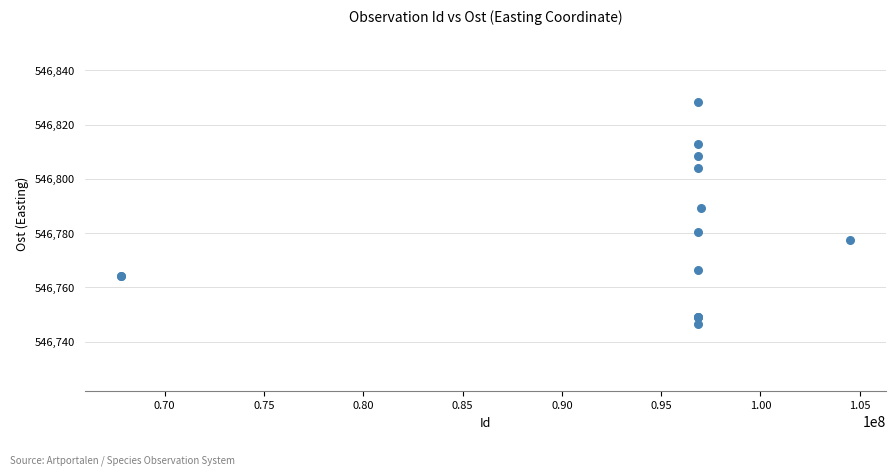

What Y value in the scatter plot is closest to 546787?

546789.2